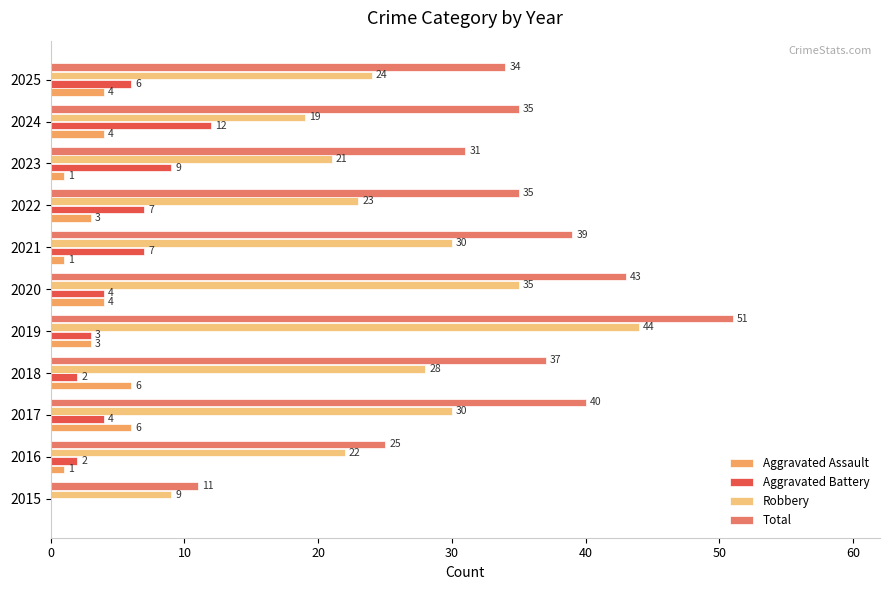

Between 2015 and 2017, which series saw the biggest shift?

Total